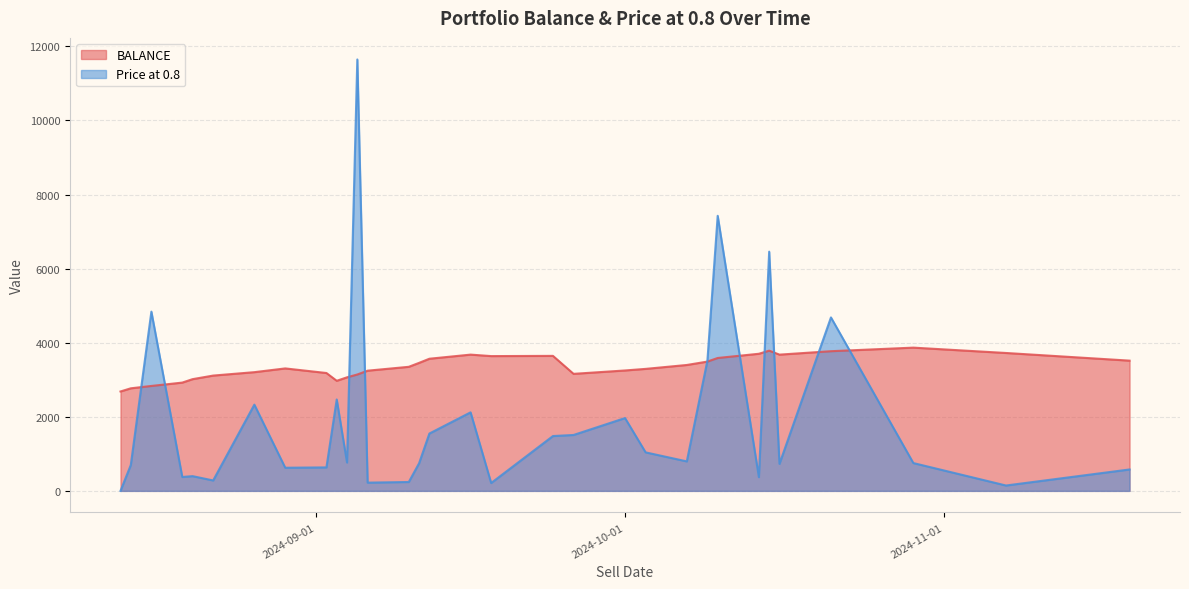

What is the sum of all BALANCE values?

107001.0